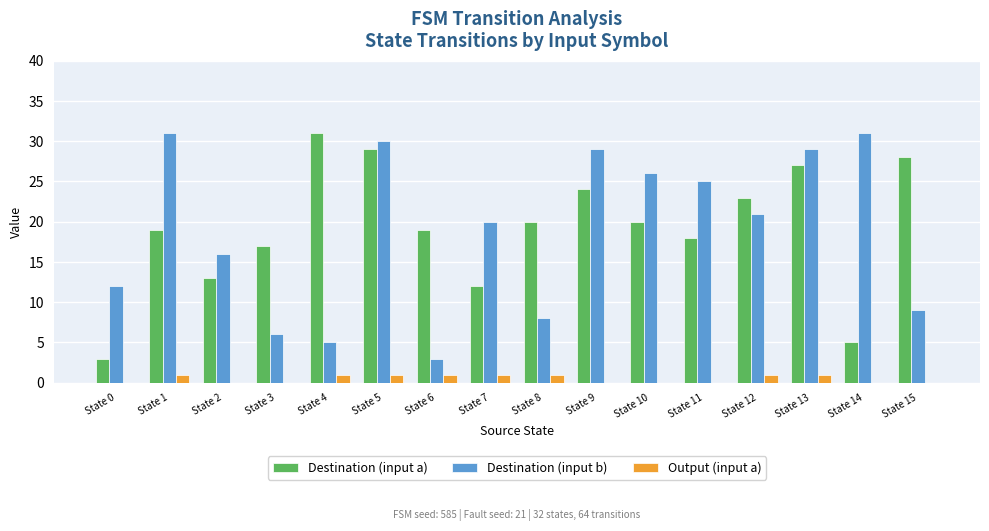

What is the average value of the Destination (input b) series?

19